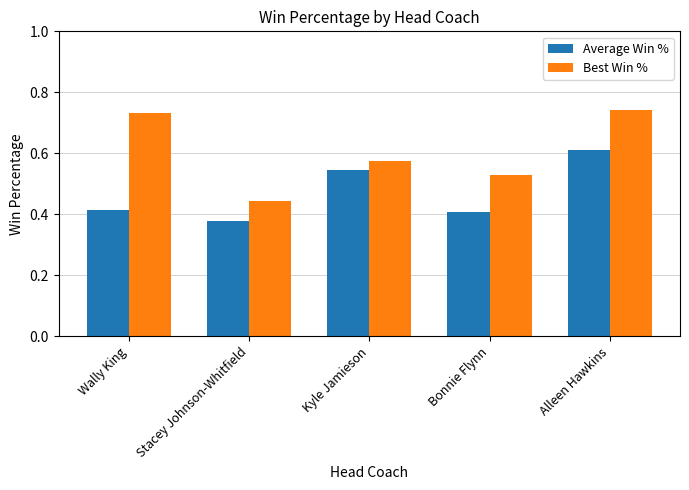

What are all the series names shown in the legend?

Average Win %, Best Win %